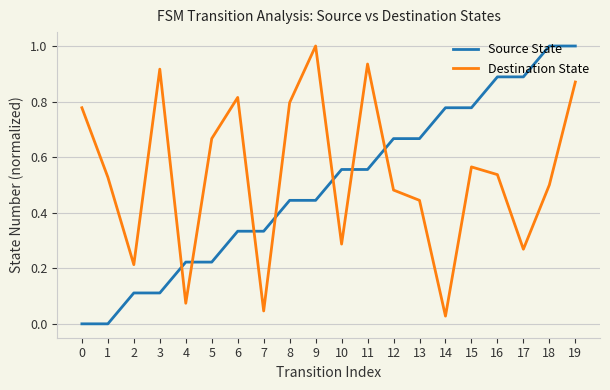

Where is Destination State nearest to the value 0?

14